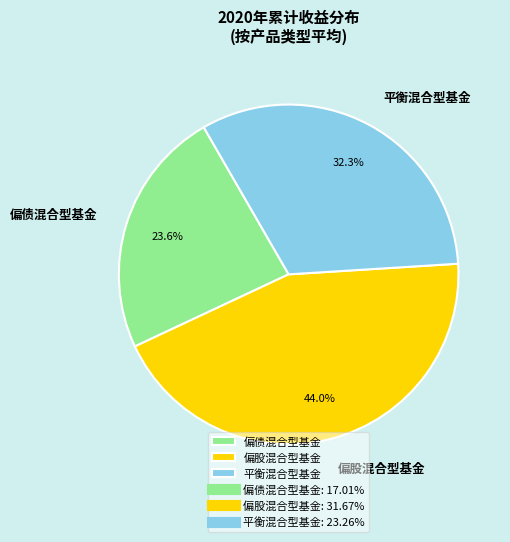

To the nearest percent, what portion does 偏股混合型基金 represent?

44%